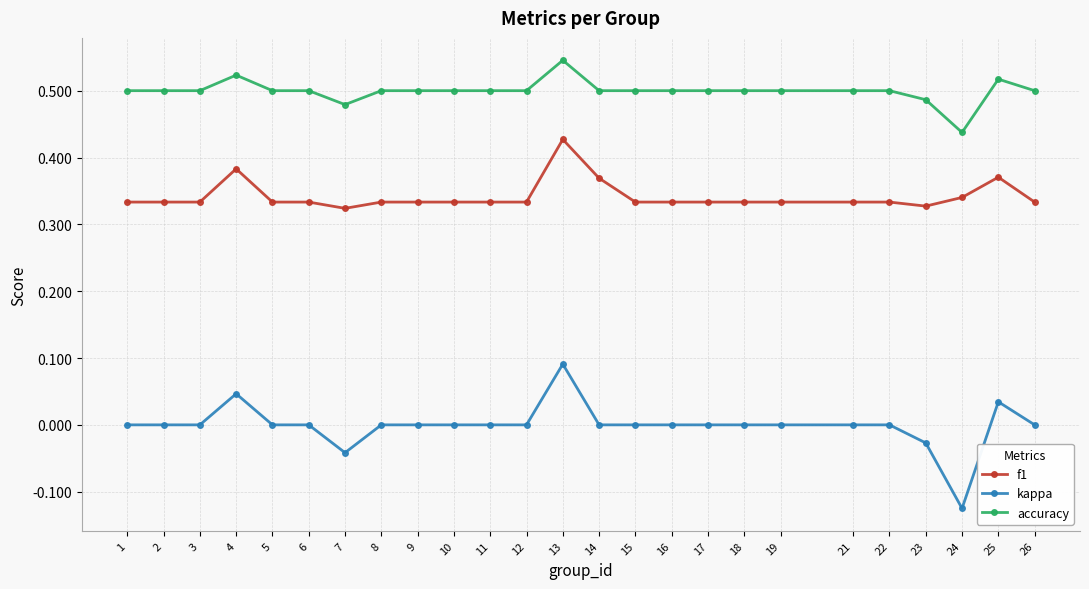

At which category does the chart reach its minimum across all series?

24